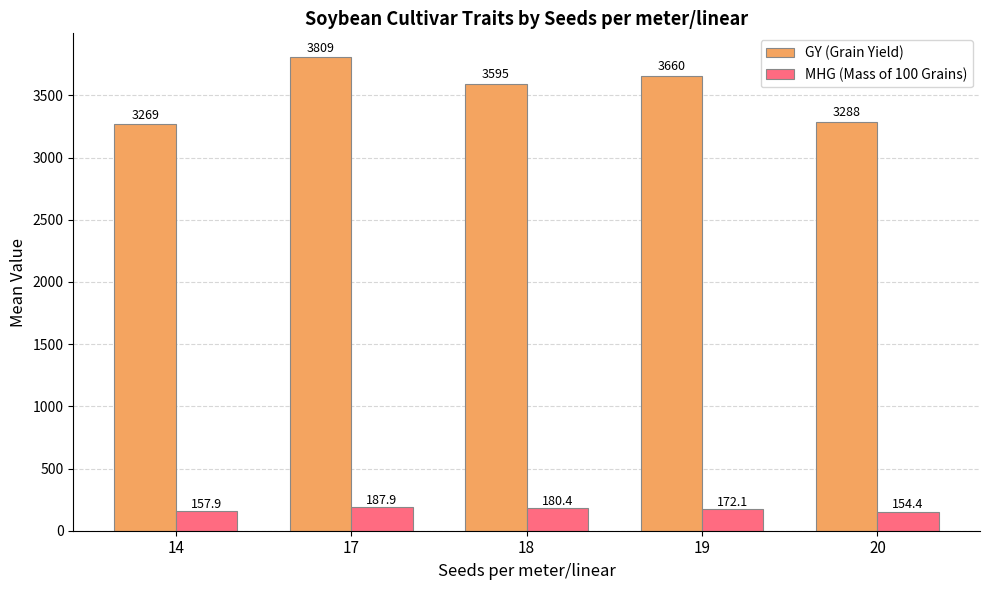

What is the value of the GY (Grain Yield) bar at the 5th from the left?

3287.5